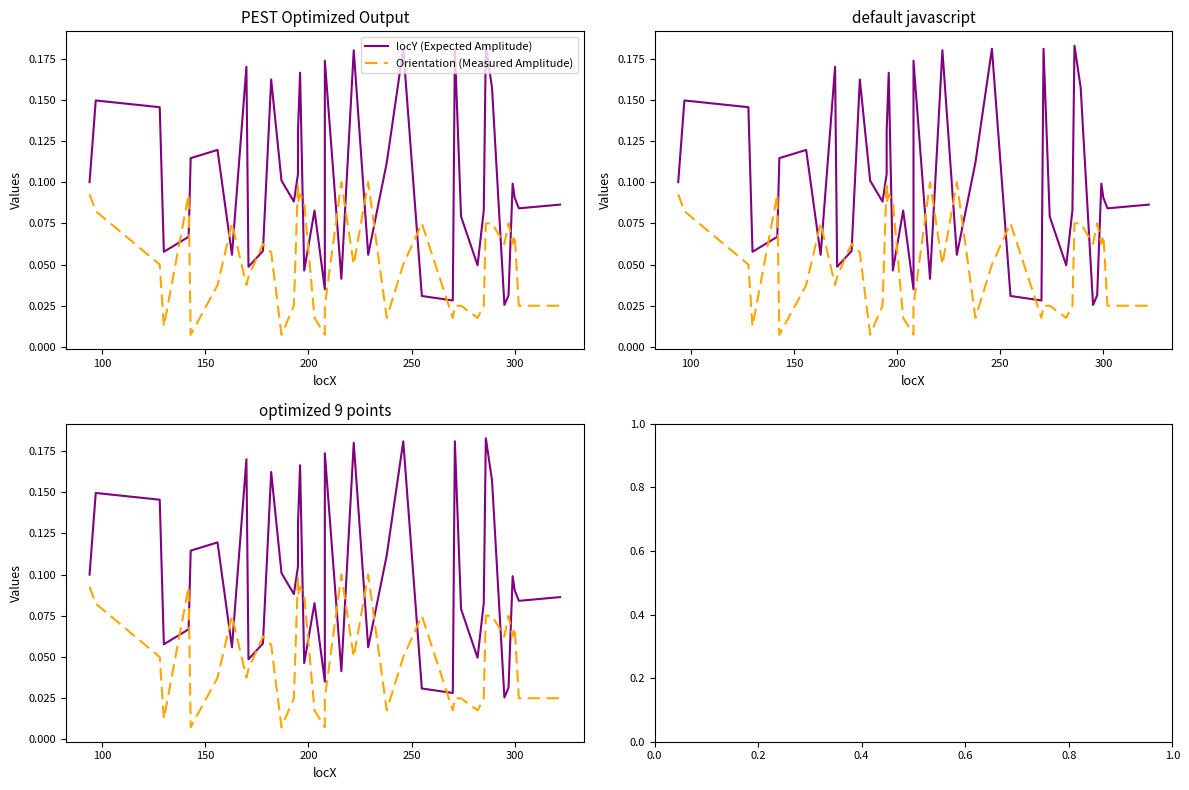

What is the value of the locY (Expected Amplitude) point at the 13th from the left?

0.1